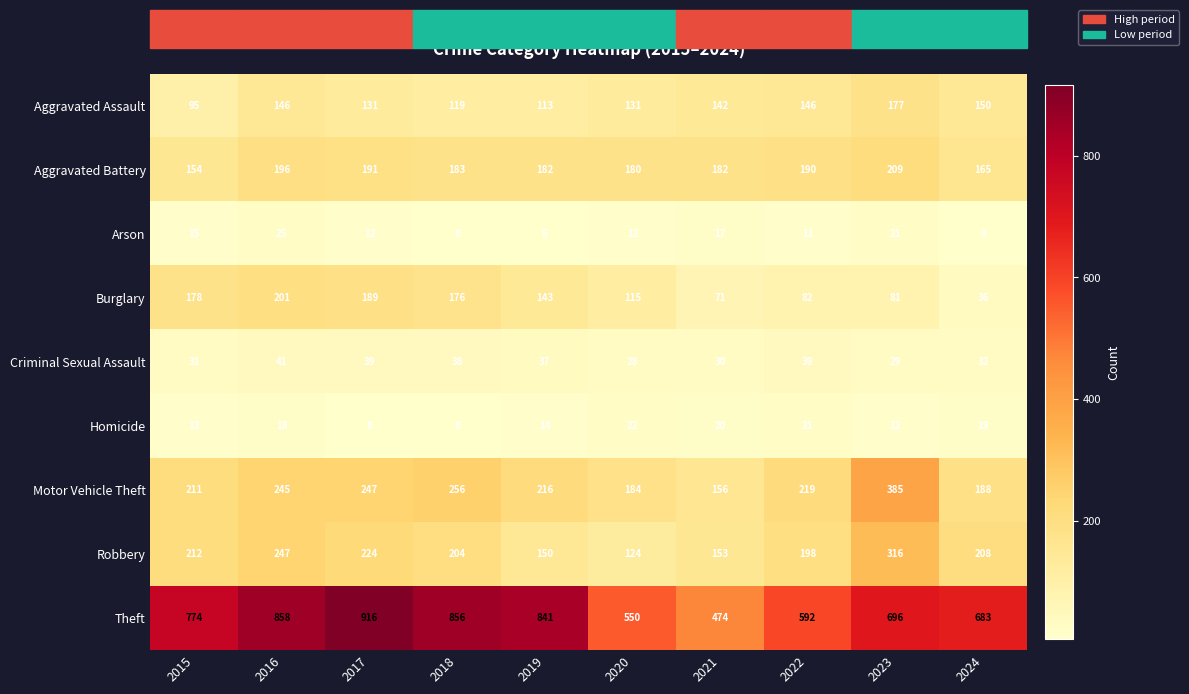

What is the difference between the highest and lowest values at 2021?

457